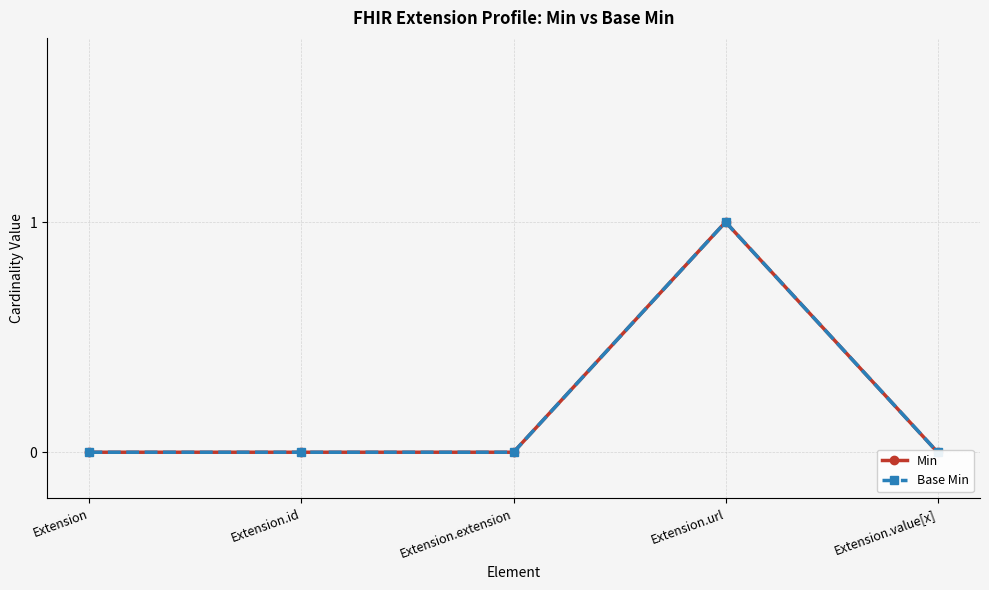

Does the chart display data point markers on the line(s)?

Yes